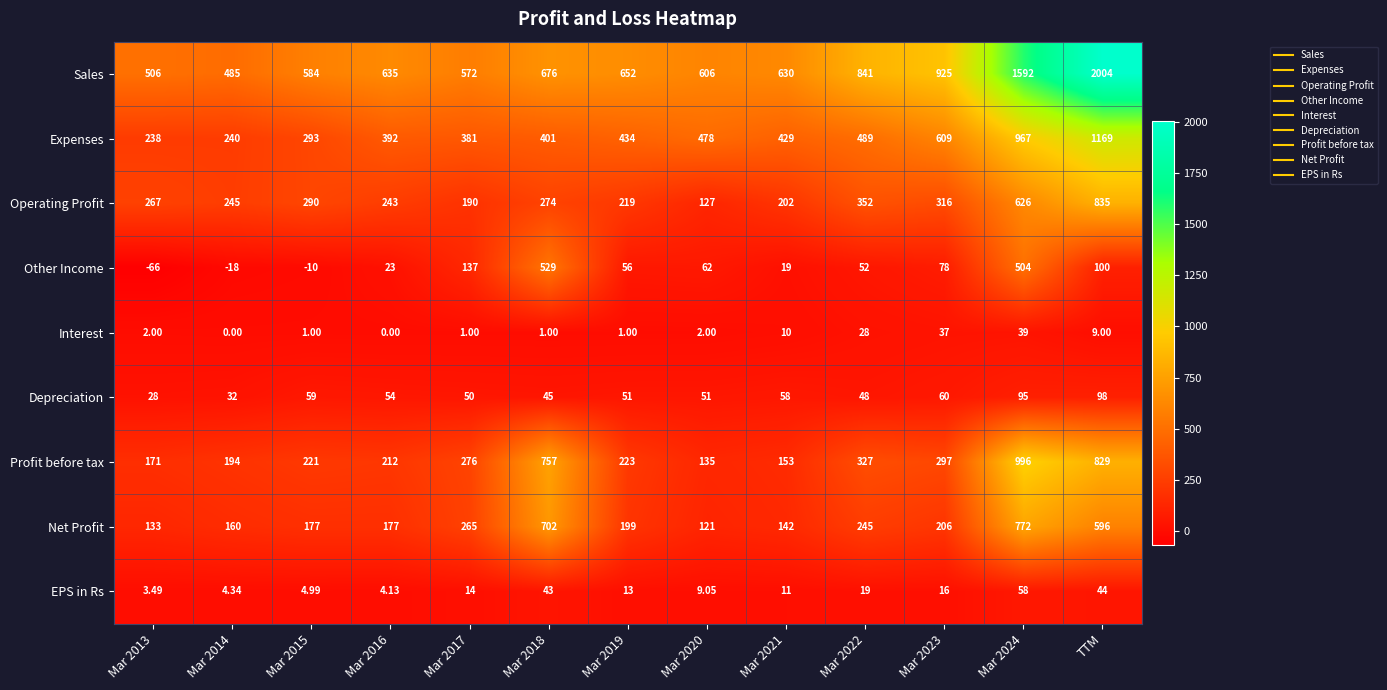

Which series has the widest spread of values?

Sales